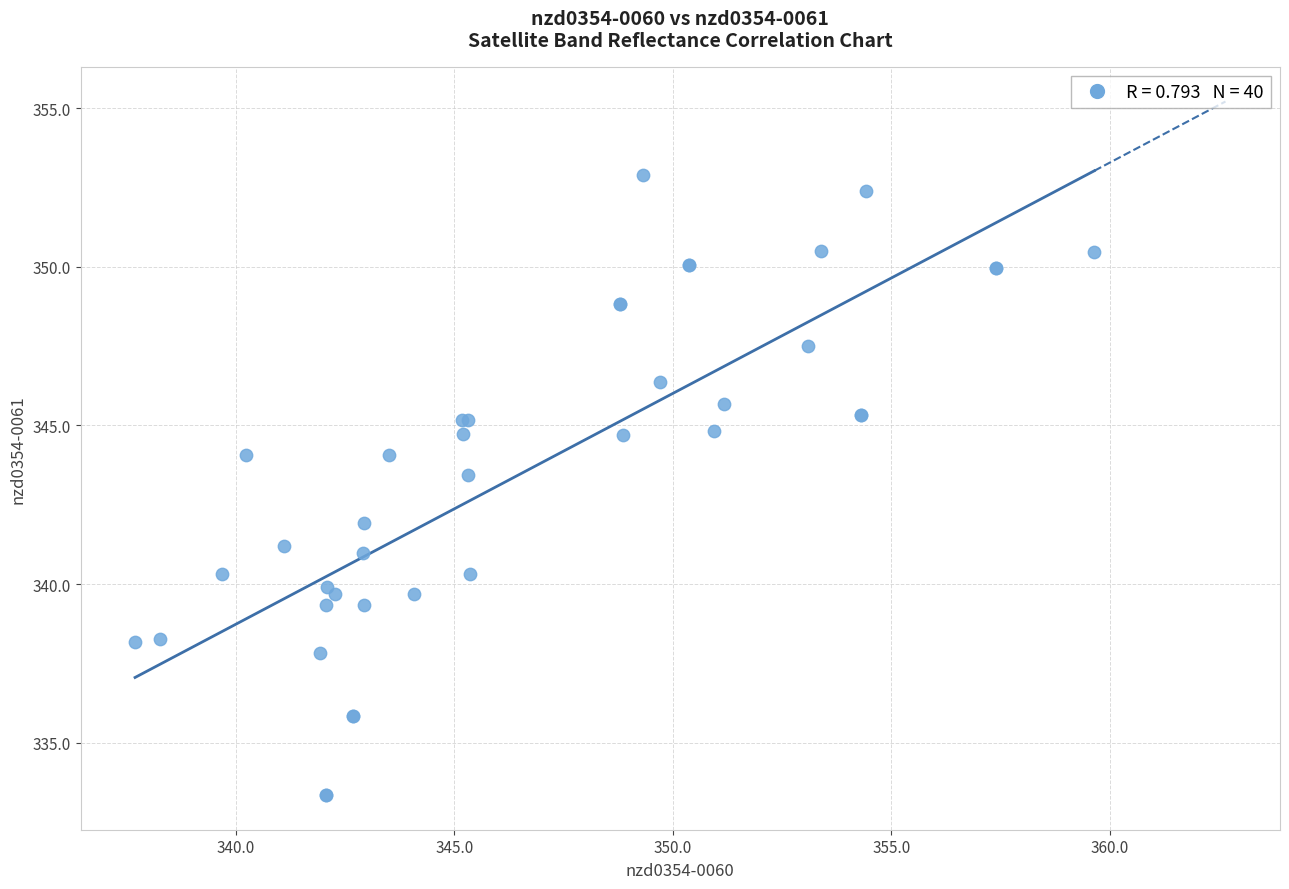

What Y value in the scatter plot is closest to 343?

343.4